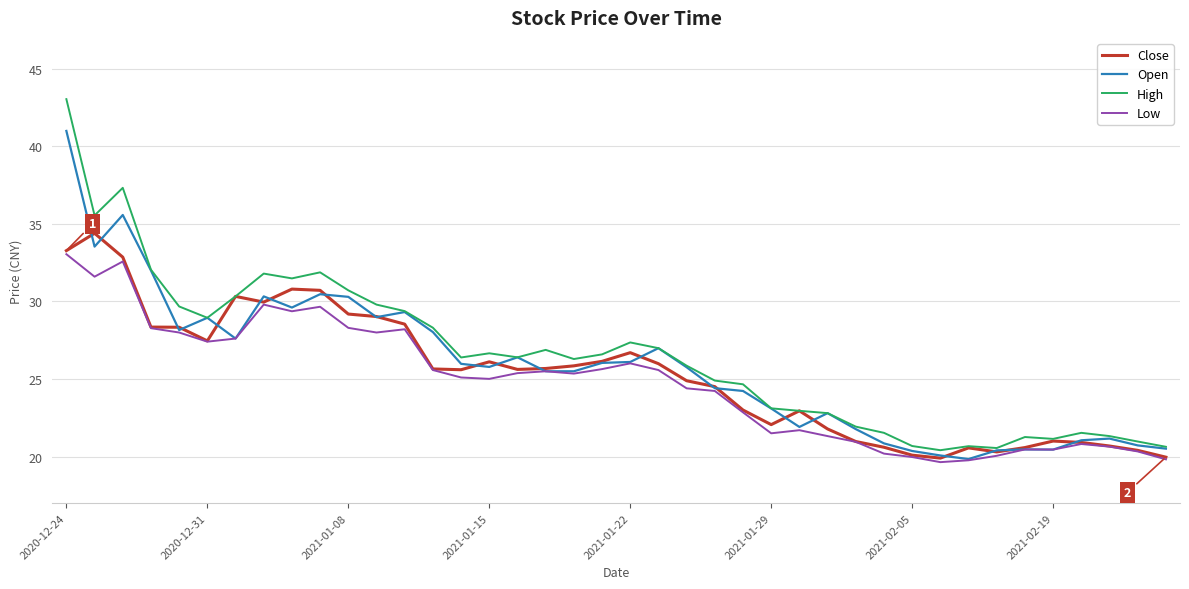

Which series ends up on top after the final intersection of Close and Open?

Open